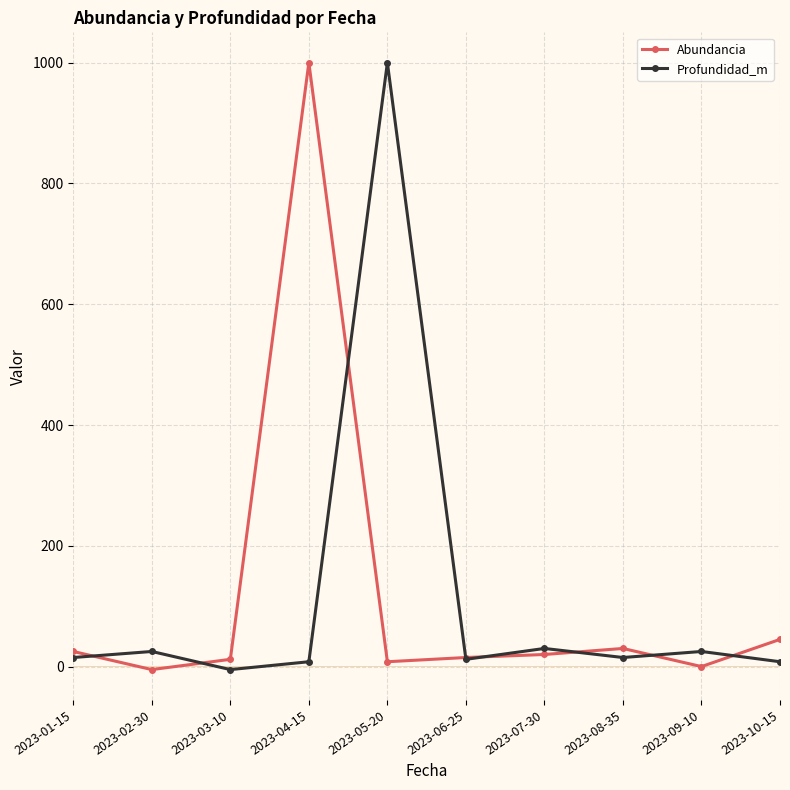

What is the difference between the maximum and minimum values in the Profundidad_m series?

1005